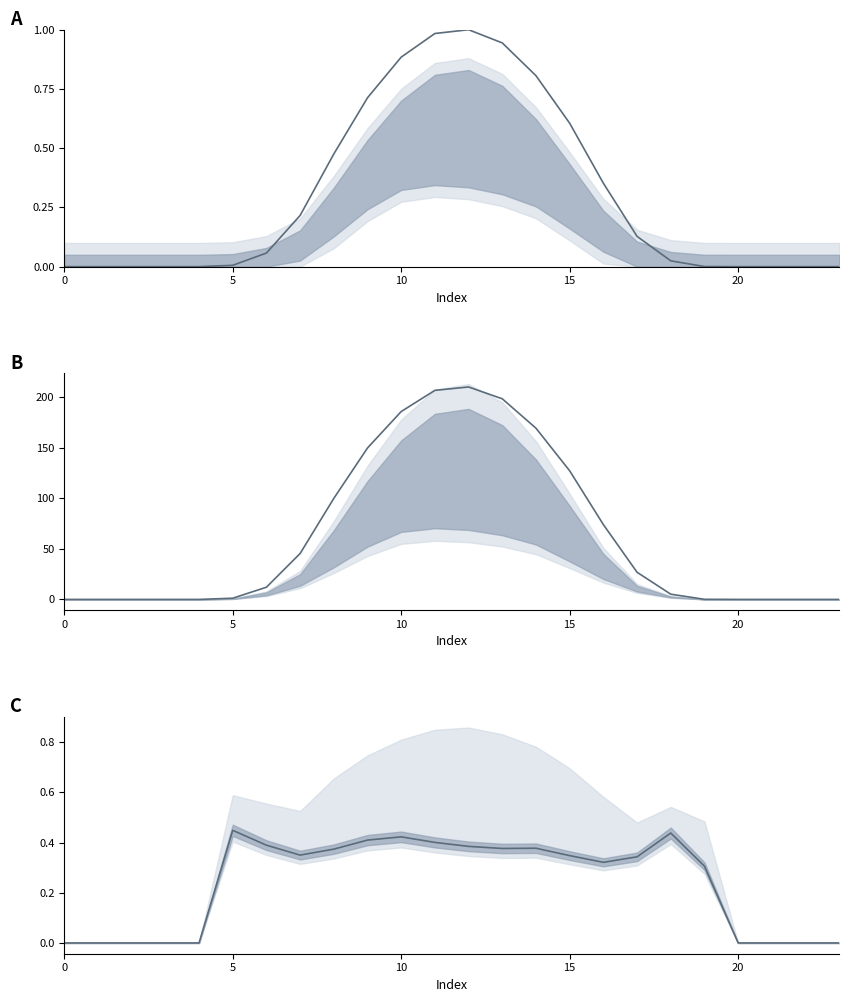

True or false: row_0.2 / row_0.0 has more than 2 interior local peaks.

True